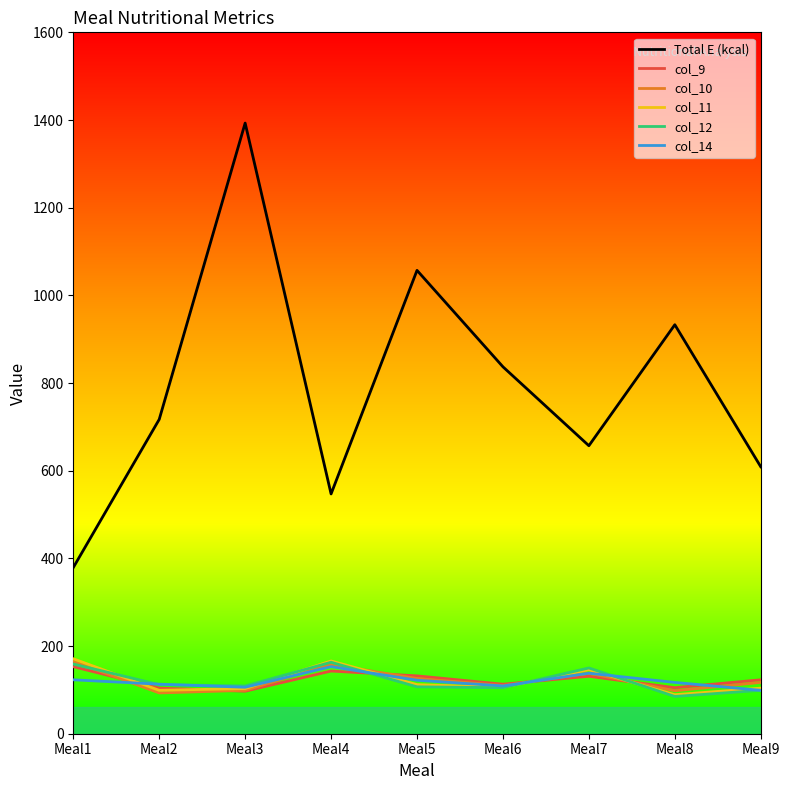

The col_12 series shows 107 at Meal5. True or false?

True